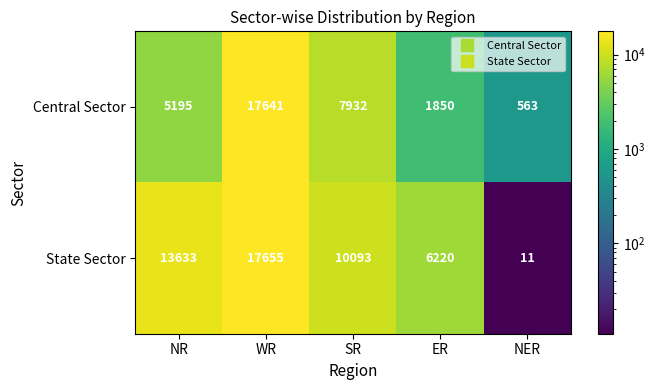

What value does the Central Sector series have at SR?

7932